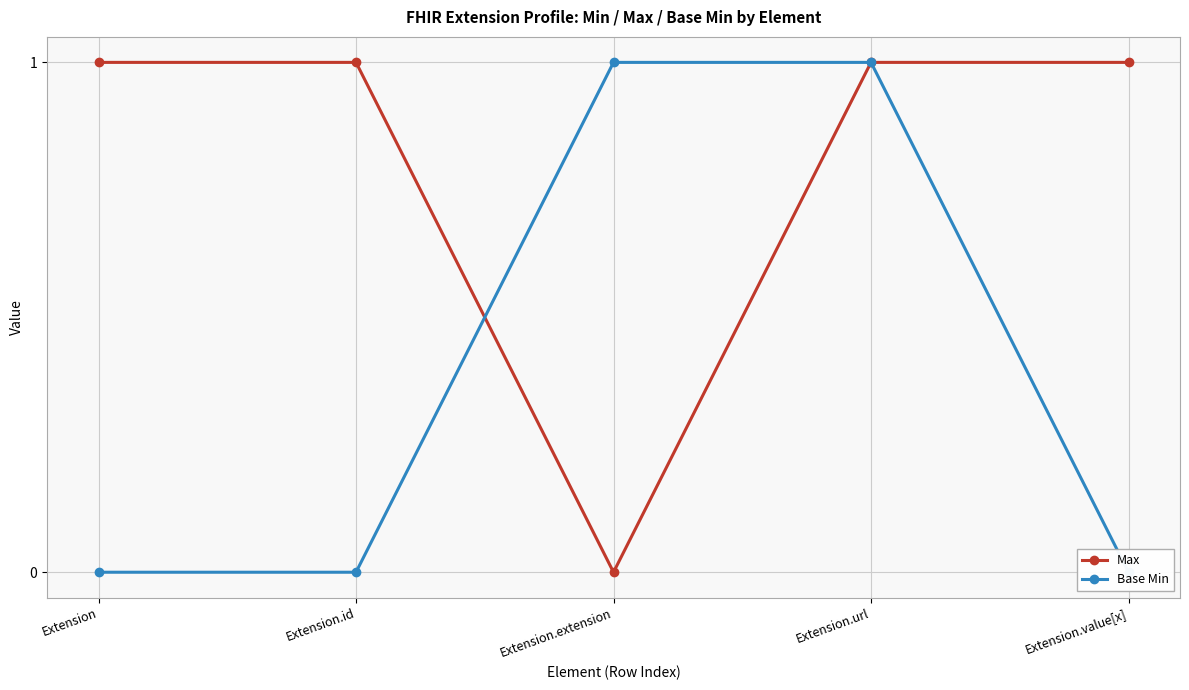

At how many categories does at least one series exceed 0?

5